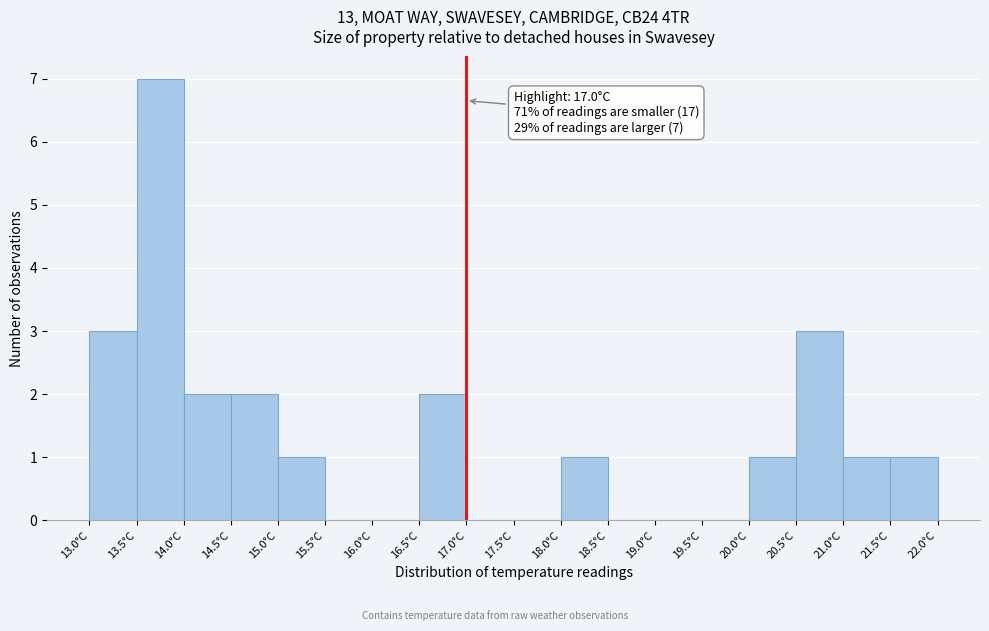

Which range on the x-axis has the tallest bar?

13.5 to 14.0